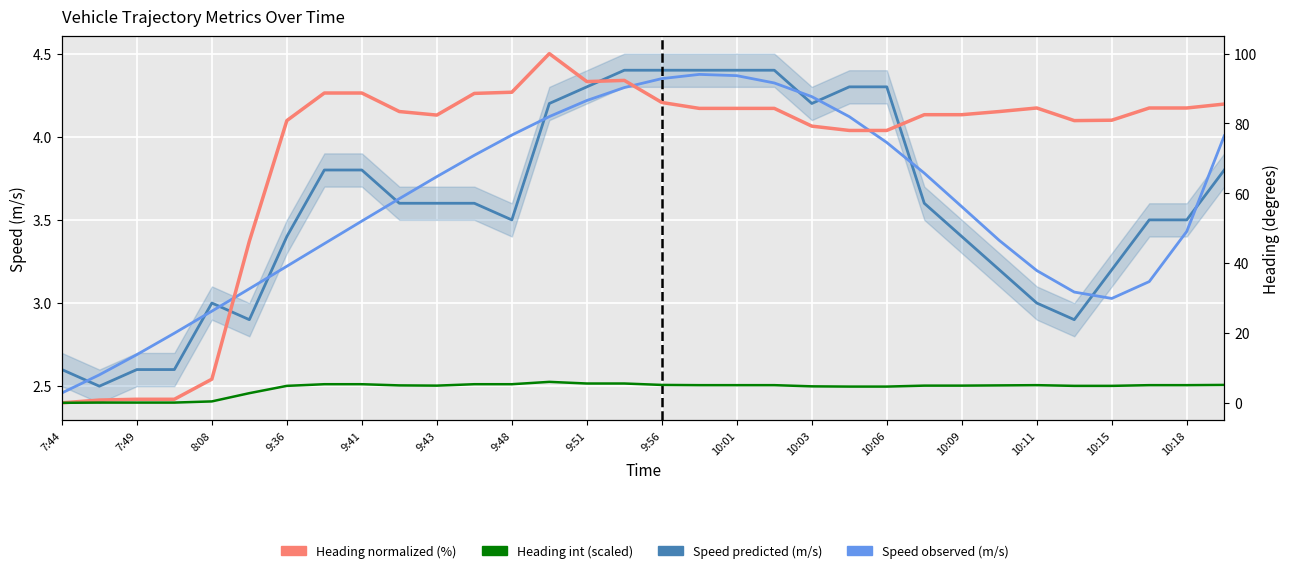

At which category does the chart reach its minimum across all series?

7:44